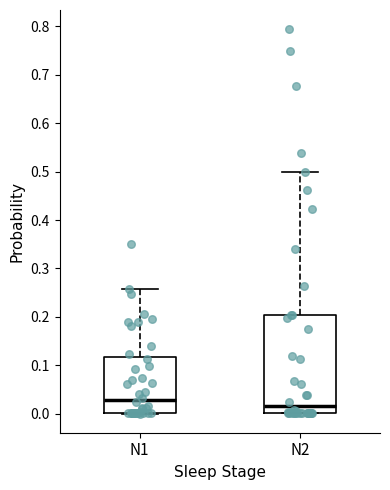

Which box has the lowest median line?

N2